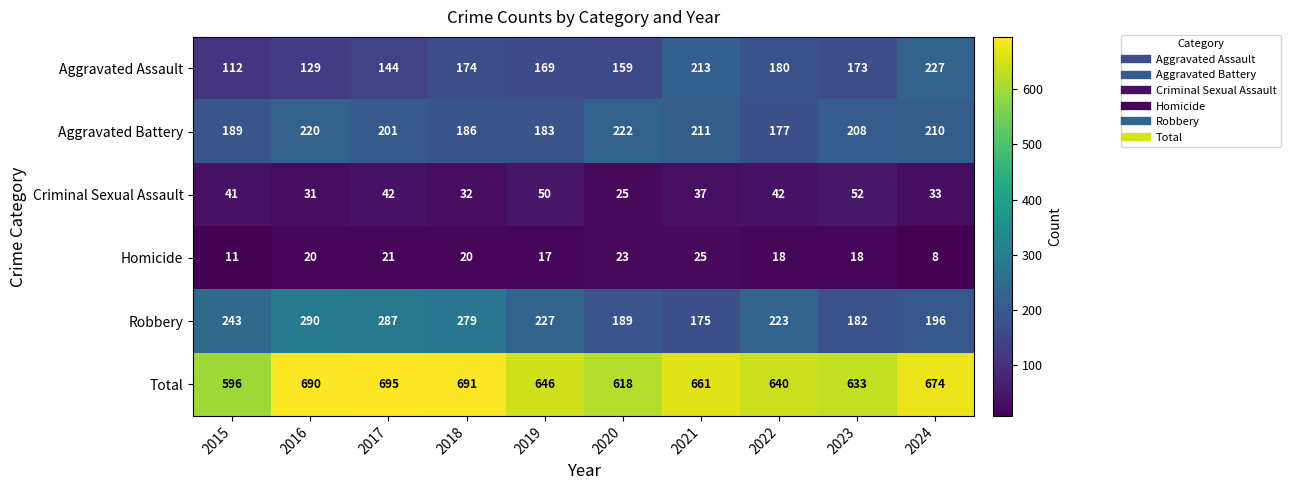

What is the sum of the Aggravated Assault values at 2017 and 2024?

371